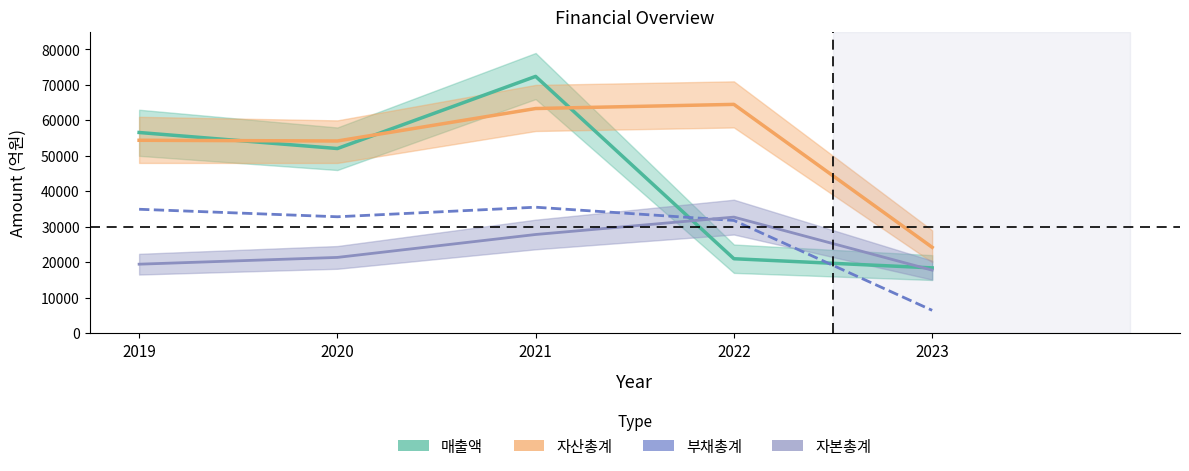

What is the difference between the 매출액 values at 2021 and 2019?

15819